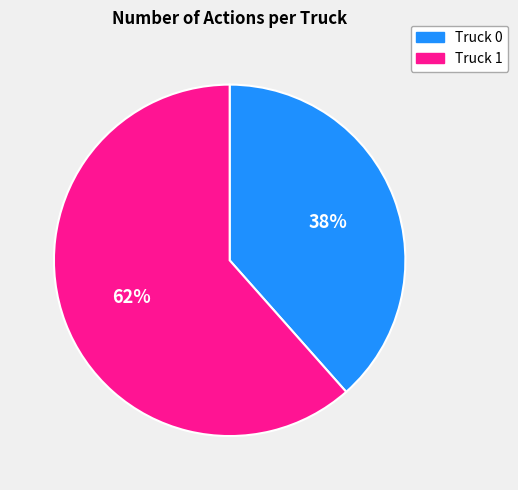

What is the ratio of the value at Truck 0 to the value at Truck 1?

0.6